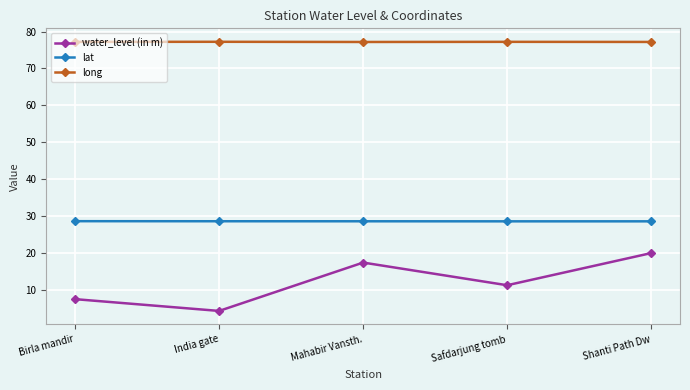

The value of water_level (in m) at Mahabir Vansth. is 17.4. True or false?

True